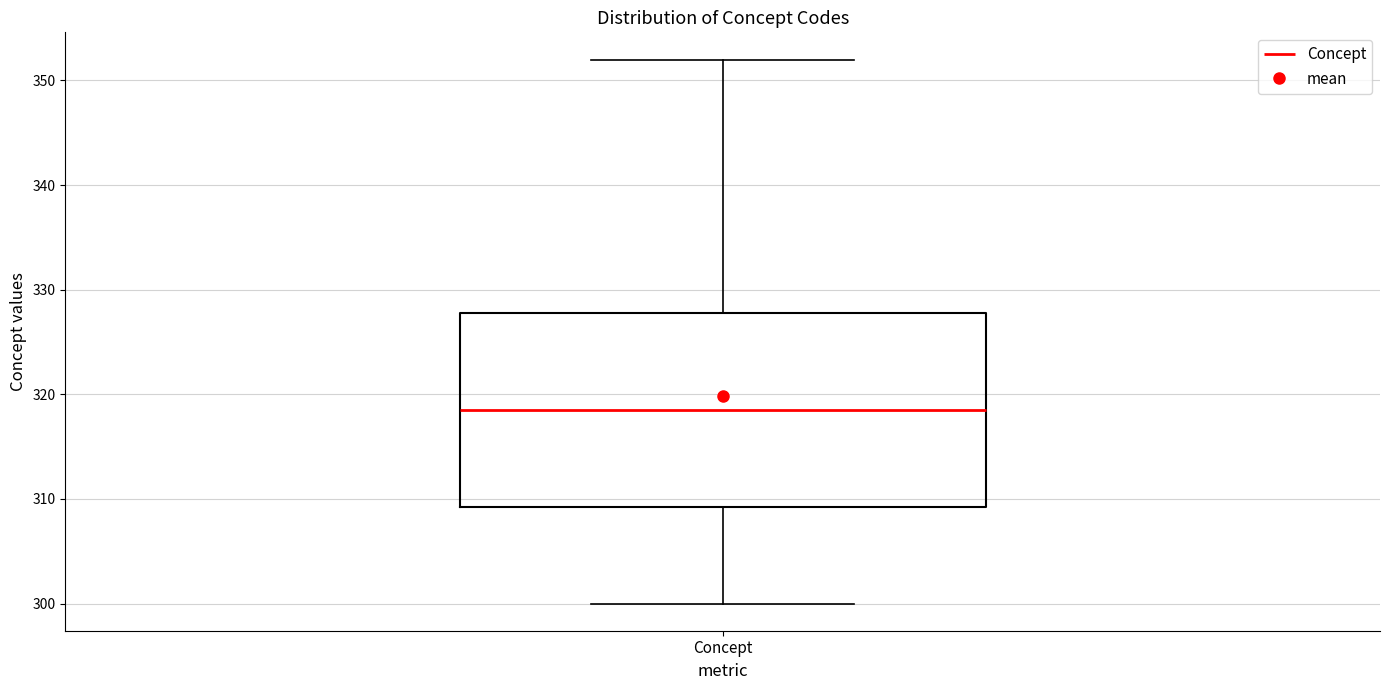

Read this box plot against the y-axis: the position of the median line, the range covered by the box, and the ends of both whiskers. The values are not printed on the chart, so give them approximately, as read against the axis.

median 319, box 309 to 328, whiskers 300 to 352